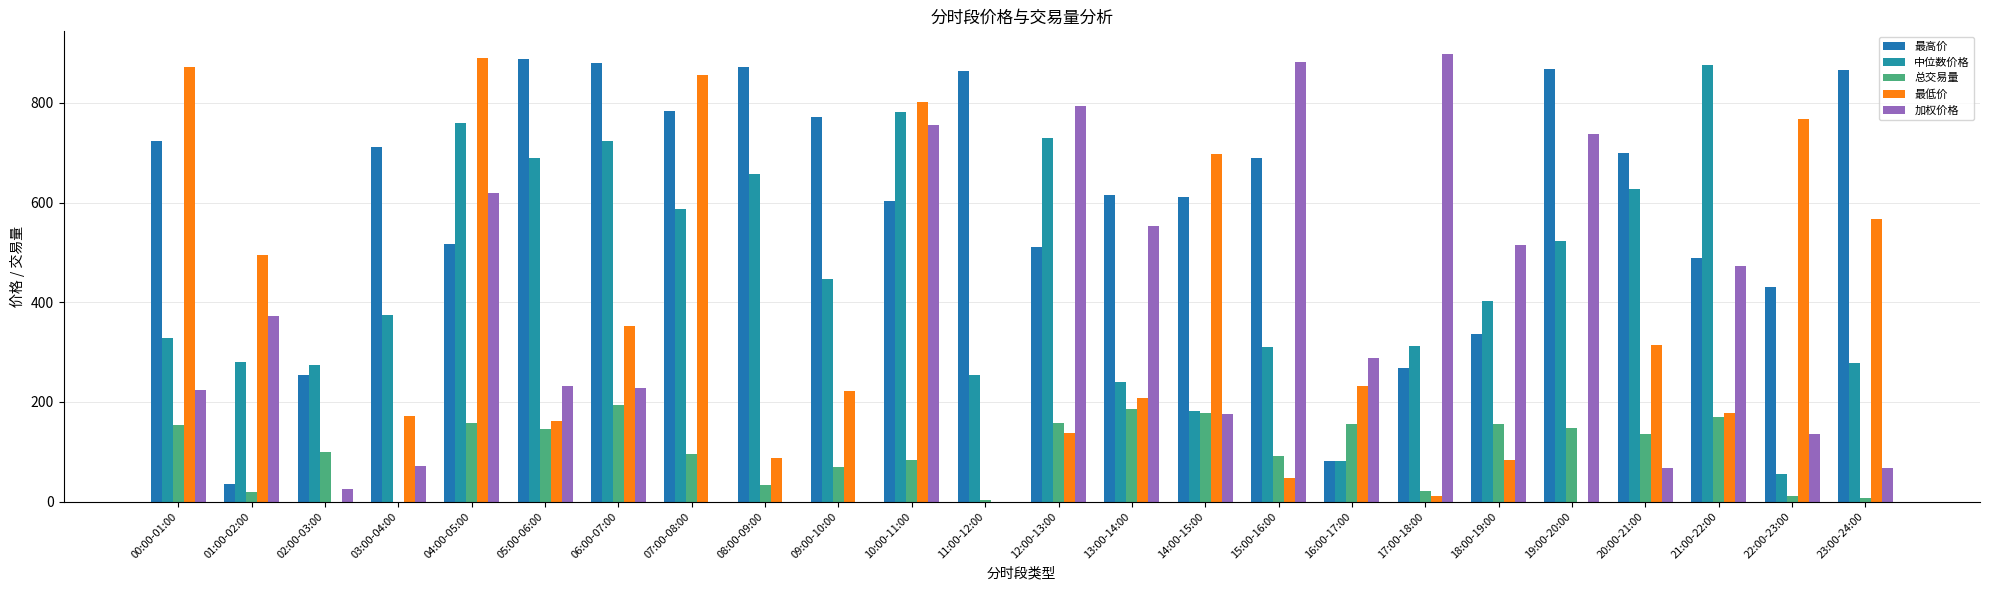

Rank the series by their maximum value, from lowest to highest.

总交易量, 中位数价格, 最高价, 最低价, 加权价格